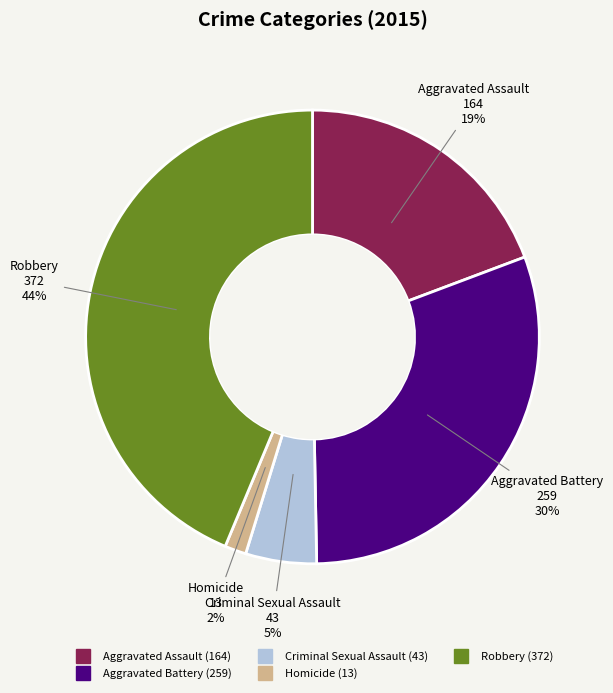

Does any single category account for the majority?

No